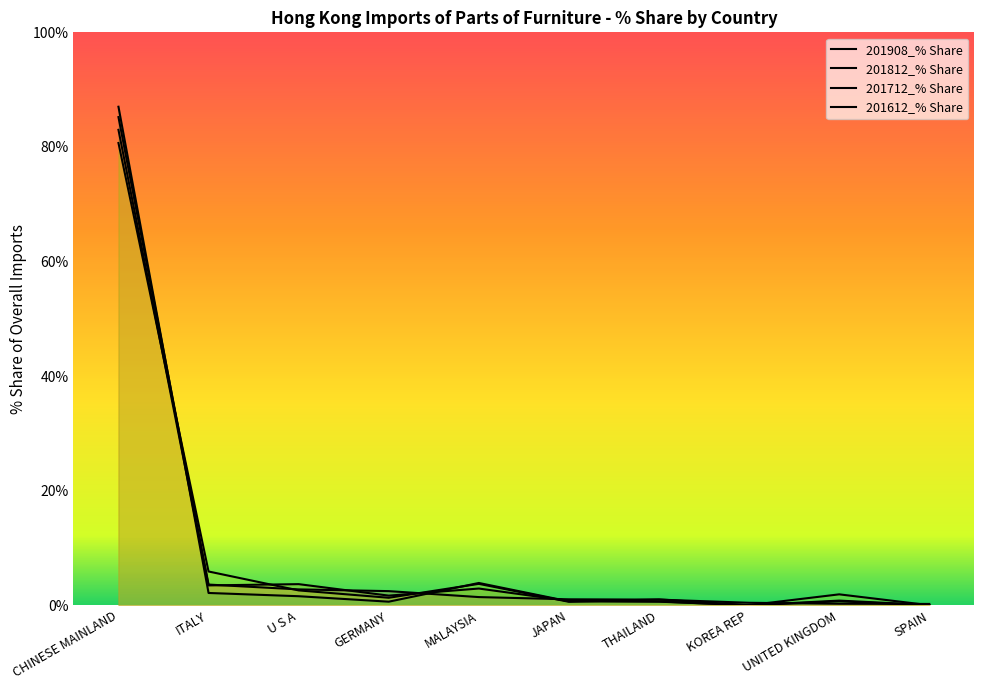

How many intersections are there between 201612_% Share and 201812_% Share?

5